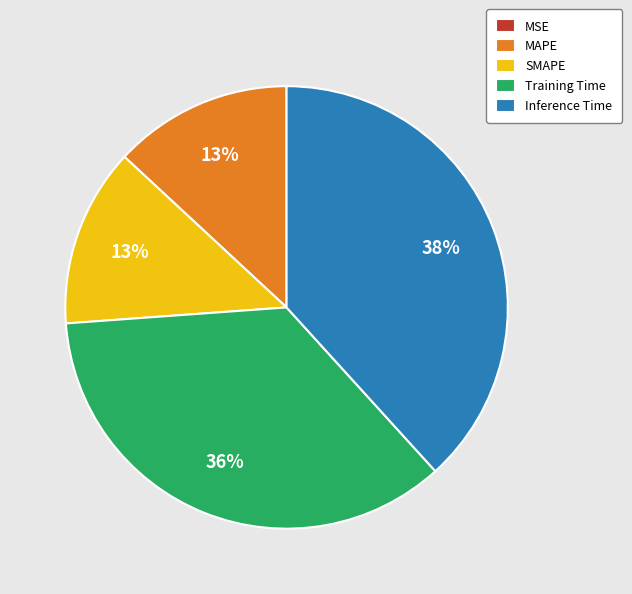

Does any single category account for the majority?

No